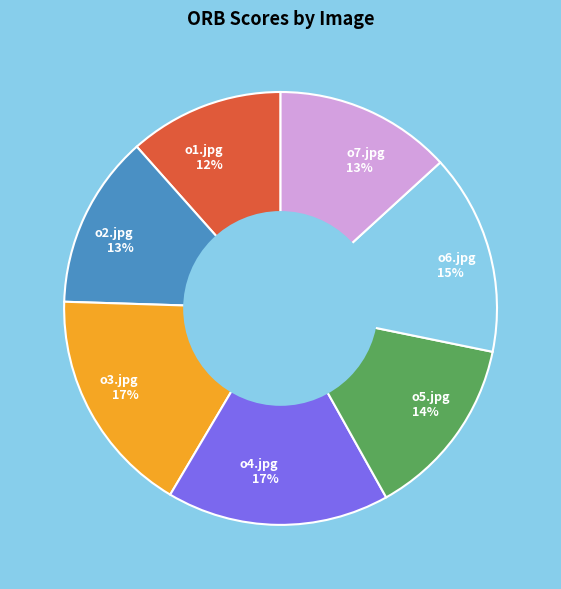

Which category has the smallest portion of the pie?

o1.jpg